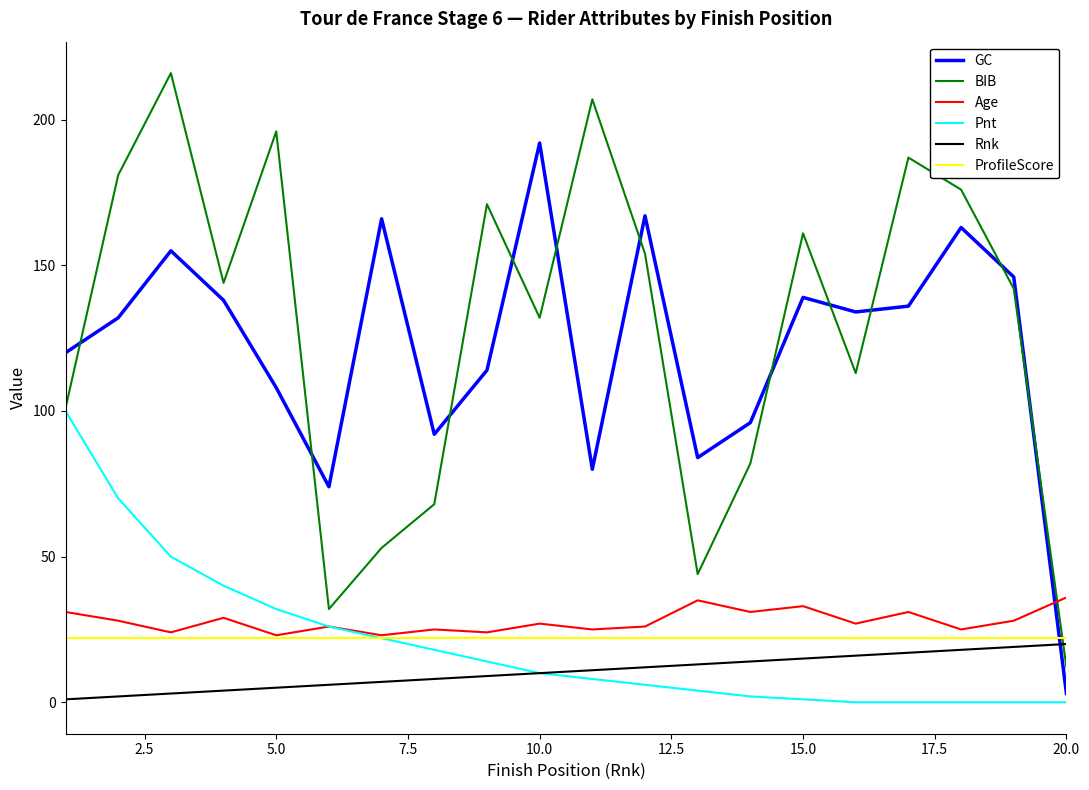

True or false: Rnk and ProfileScore cross at least once.

False